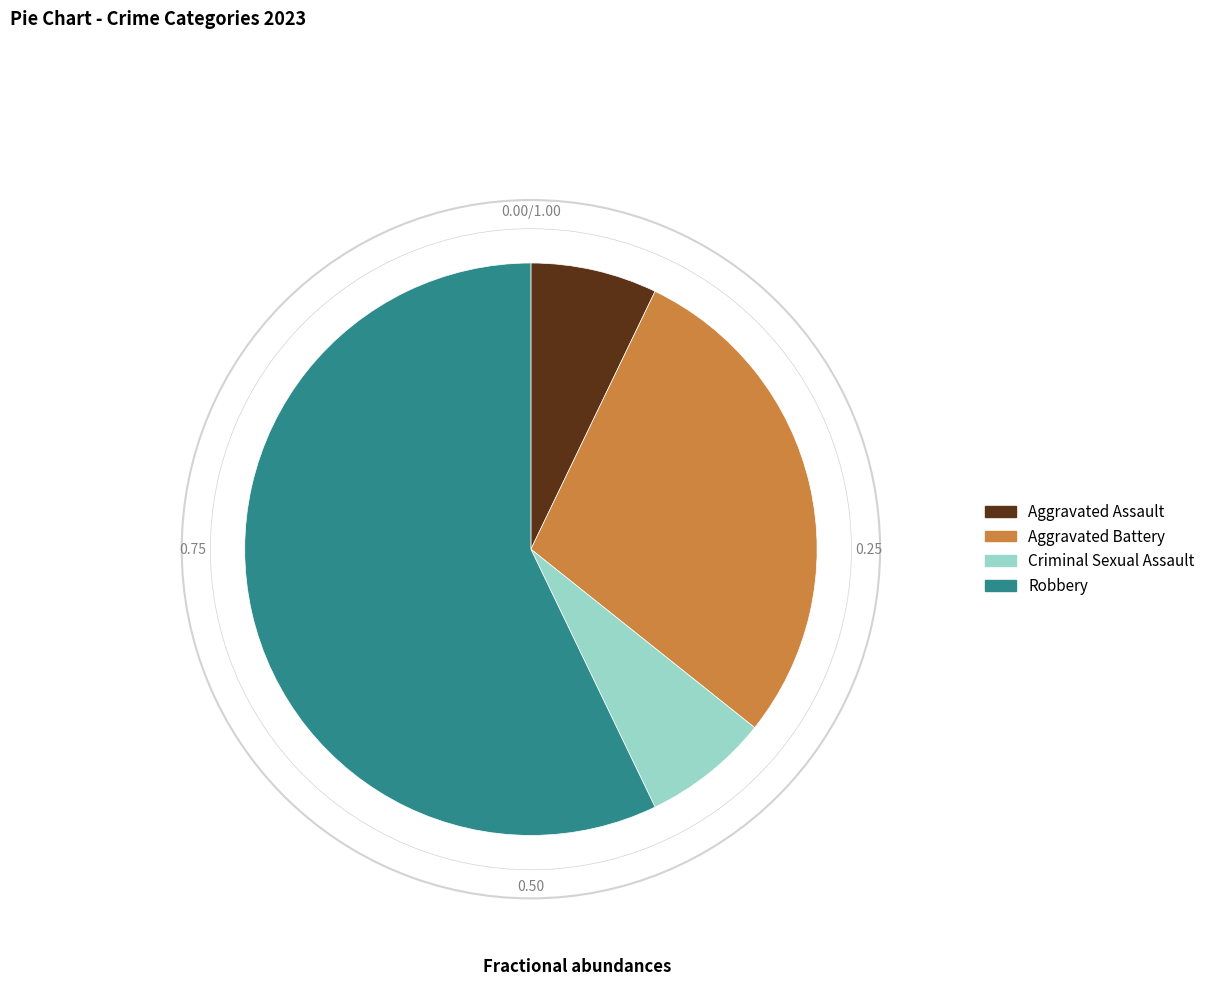

Combined, do Robbery and Criminal Sexual Assault account for over 50%?

Yes